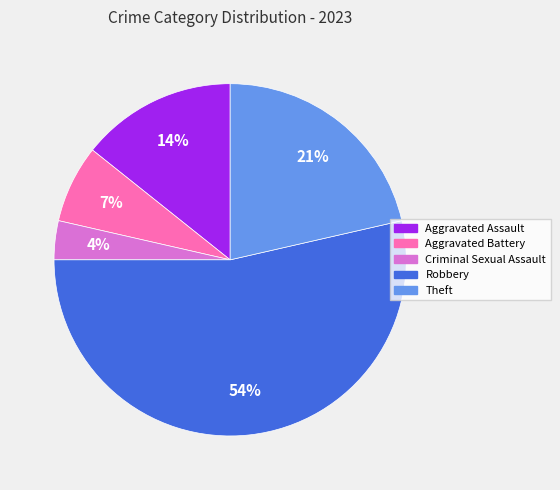

Is it true that Aggravated Battery is 7% of the pie?

True